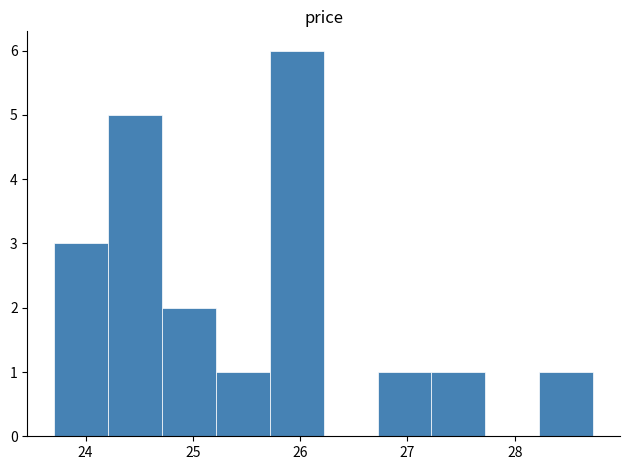

What is the height of the bar covering 26.7 to 27.2 on the x-axis? Neither the bar edges nor the heights are printed on the chart, so give them approximately, as read against the axes.

1